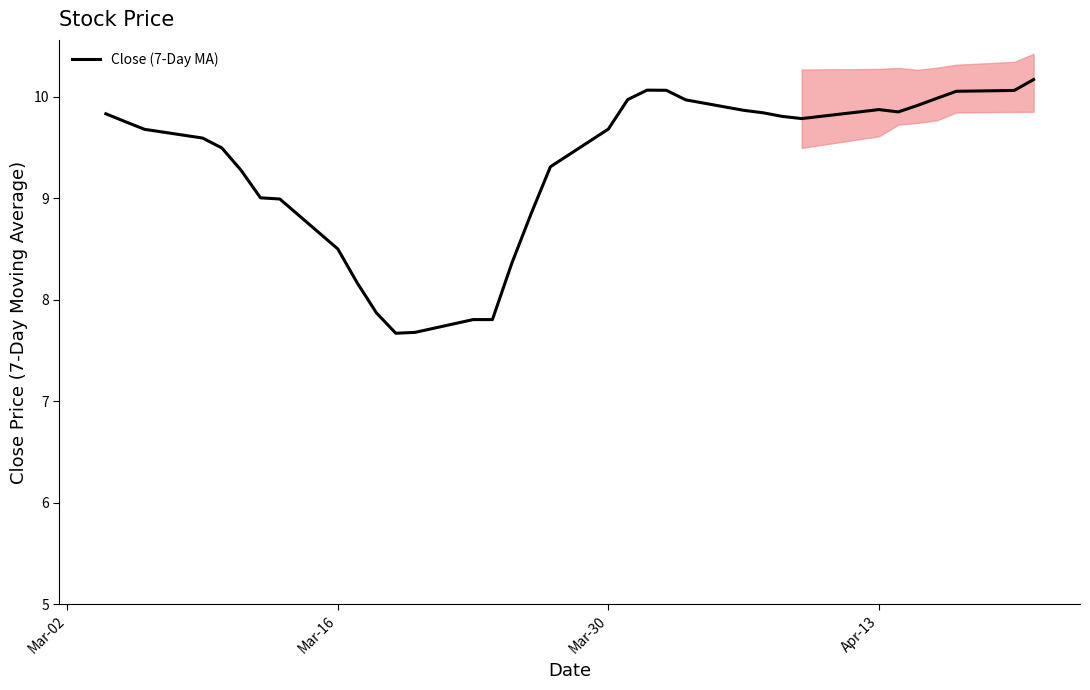

The chart shows a value of 9.9 at Apr-13. True or false?

True